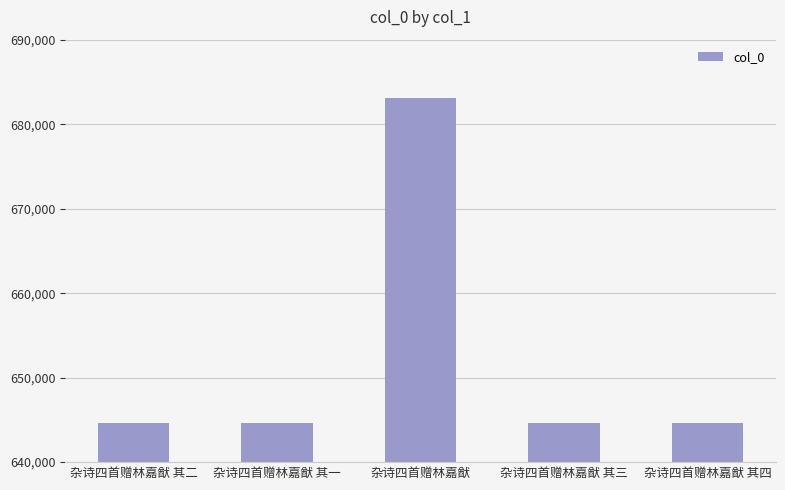

The value at 杂诗四首赠林嘉猷 其三 is 644667. True or false?

True